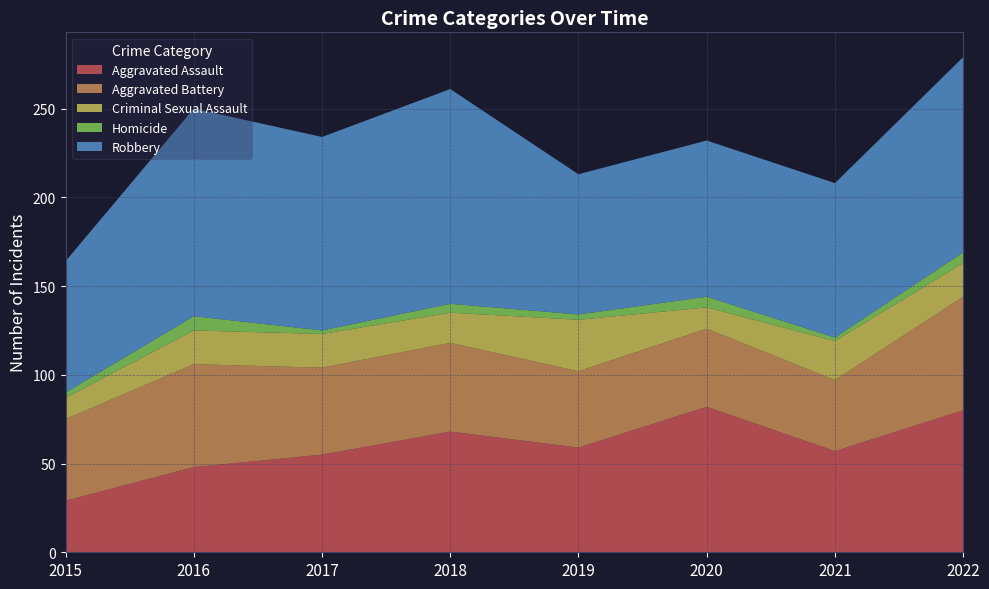

Reading left to right, transcribe all the data shown in this chart.

Aggravated Assault: 29	48	55	68	59	82	57	80
Aggravated Battery: 46	58	49	50	43	44	40	64
Criminal Sexual Assault: 12	19	19	17	29	12	22	19
Homicide: 3	8	2	5	3	6	2	6
Robbery: 74	117	109	121	79	88	87	110